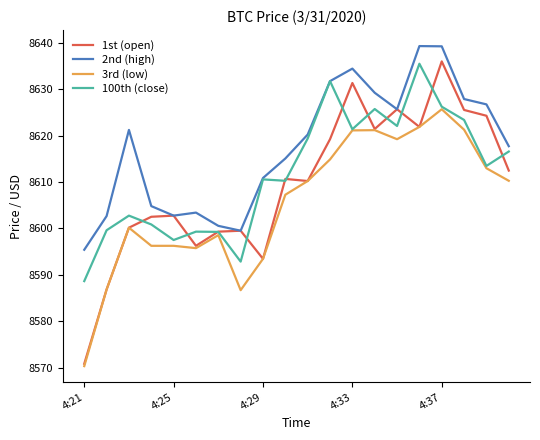

What is the minimum value for 1st (open)?

8570.8